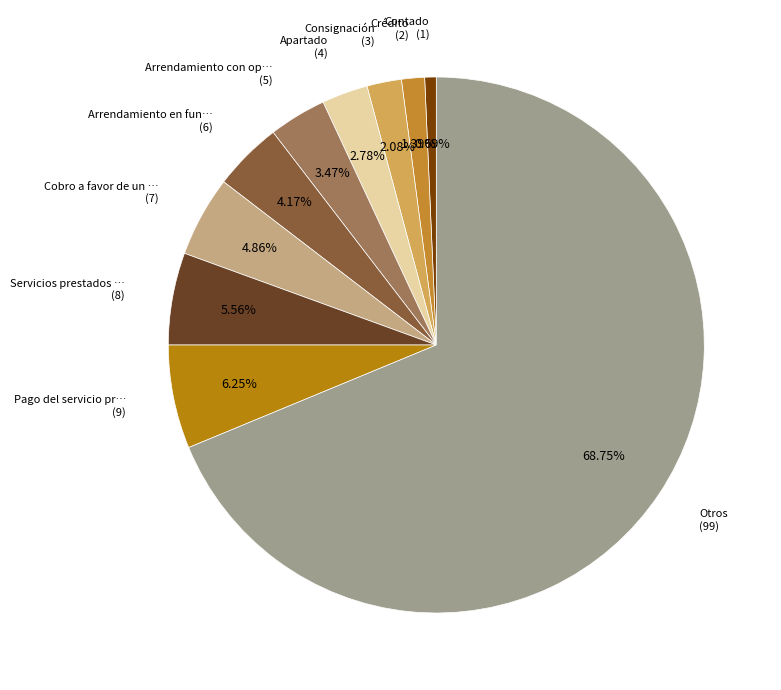

Count the number of slices in the pie.

10